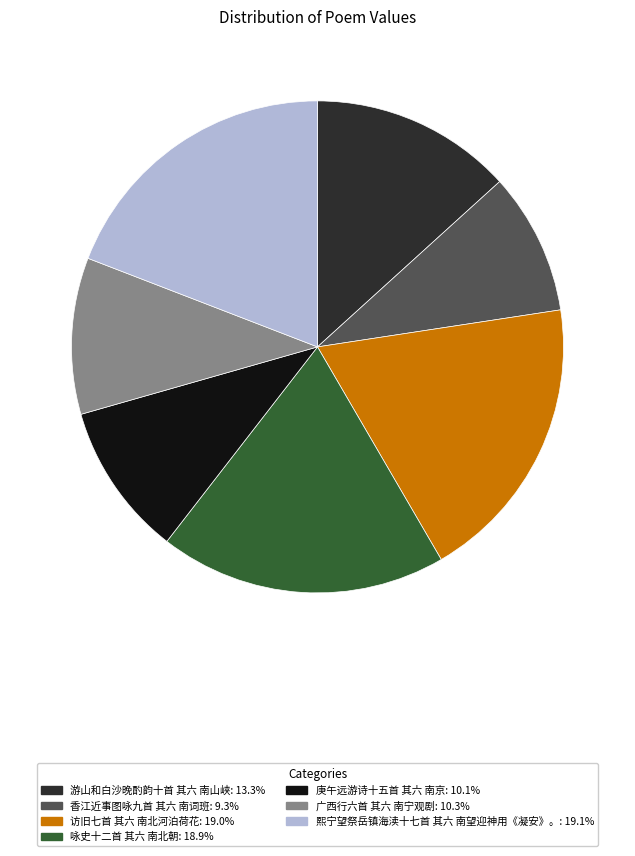

How many slices are in this pie chart?

7